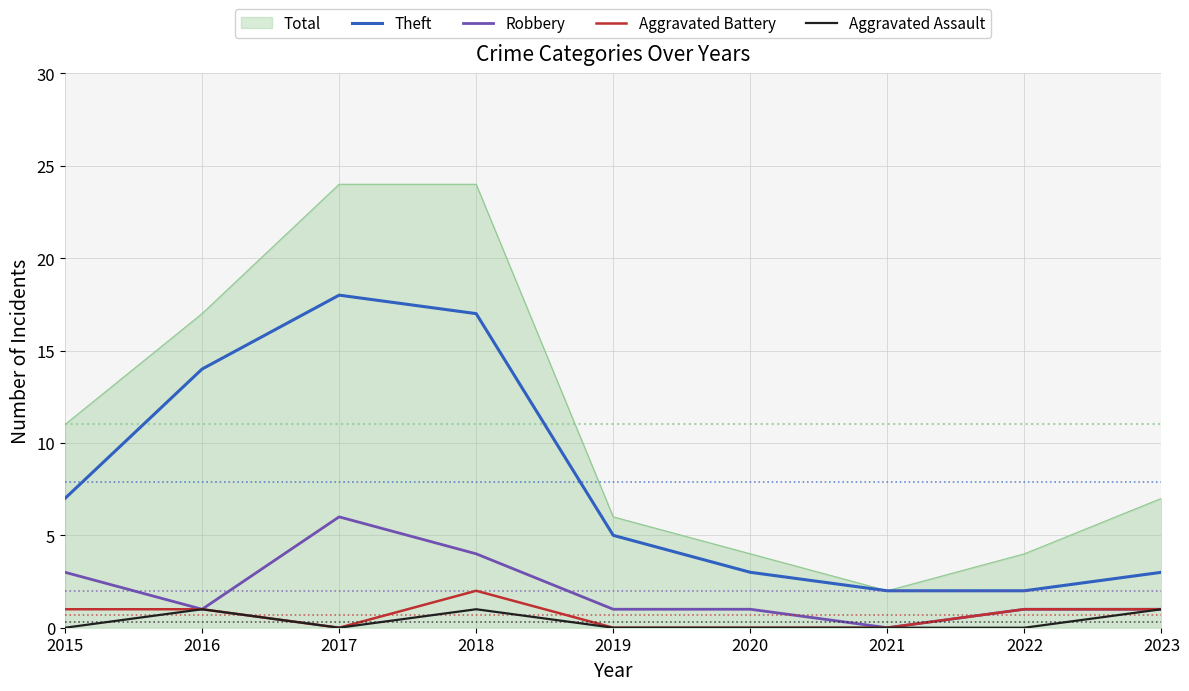

True or false: Theft and Robbery intersect in this chart.

False